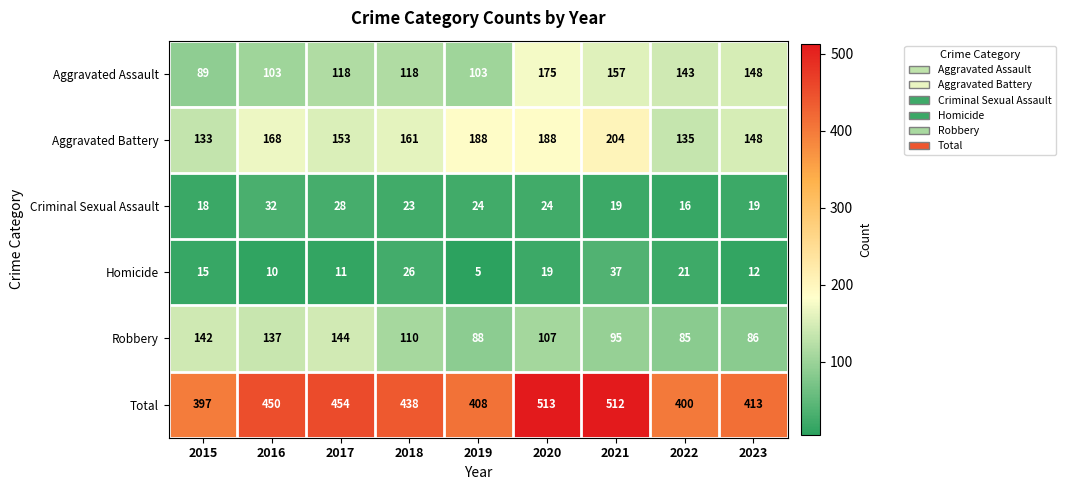

Which series has the largest range (max minus min)?

Total